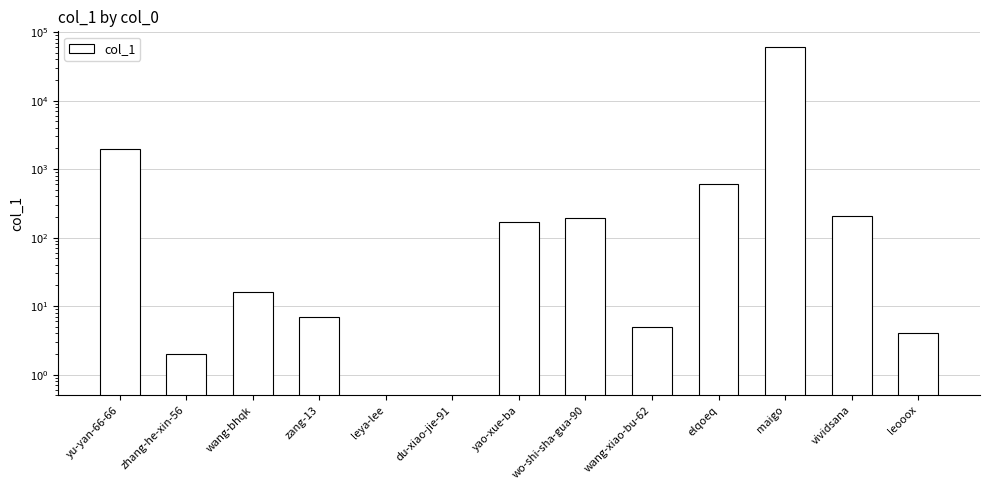

Reading right to left, transcribe all the data shown in this chart.

leooox=4	vividsana=207	maigo=61255	elqoeq=608	wang-xiao-bu-62=5	wo-shi-sha-gua-90=194	yao-xue-ba=170	du-xiao-jie-91=0	leya-lee=0	zang-13=7	wang-bhqk=16	zhang-he-xin-56=2	yu-yan-66-66=1940